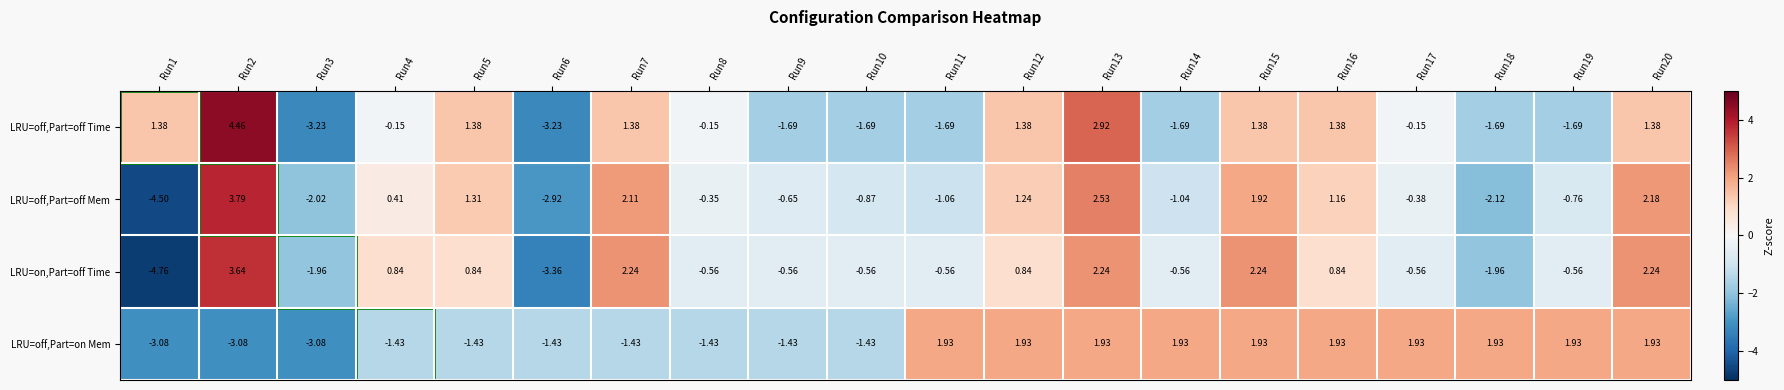

At Run8, list the series in order from largest to smallest.

LRU=off,Part=off Time, LRU=off,Part=off Mem, LRU=on,Part=off Time, LRU=off,Part=on Mem